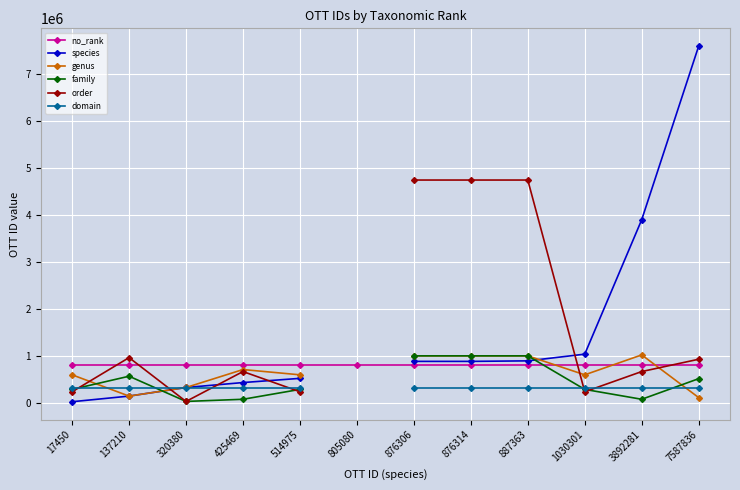

Is it true that domain equals 152411.4 at 876306?

False